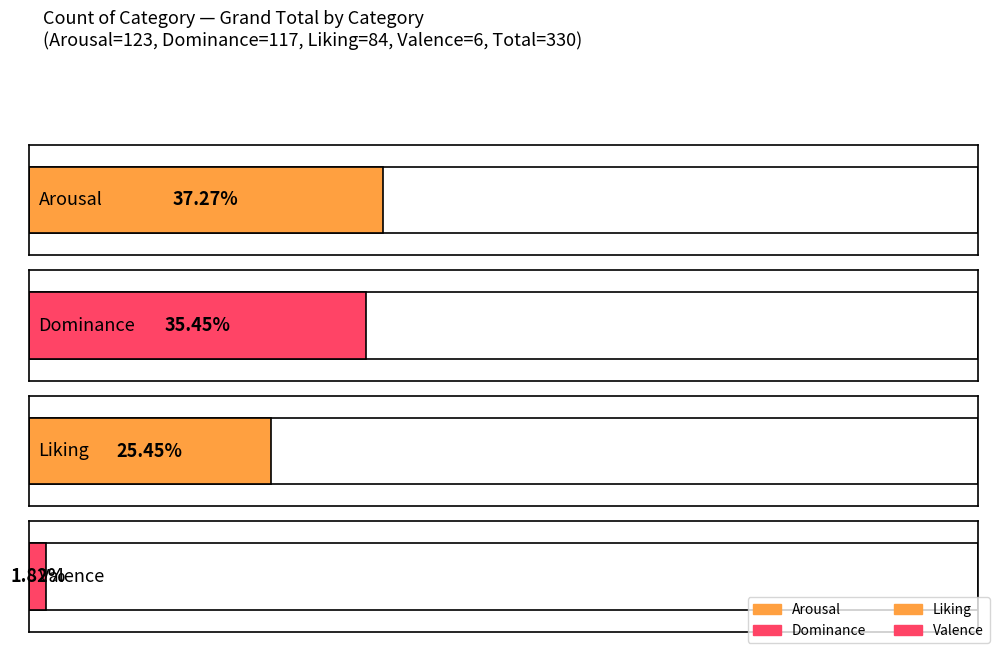

The Arousal series shows 2 at 31. True or false?

False